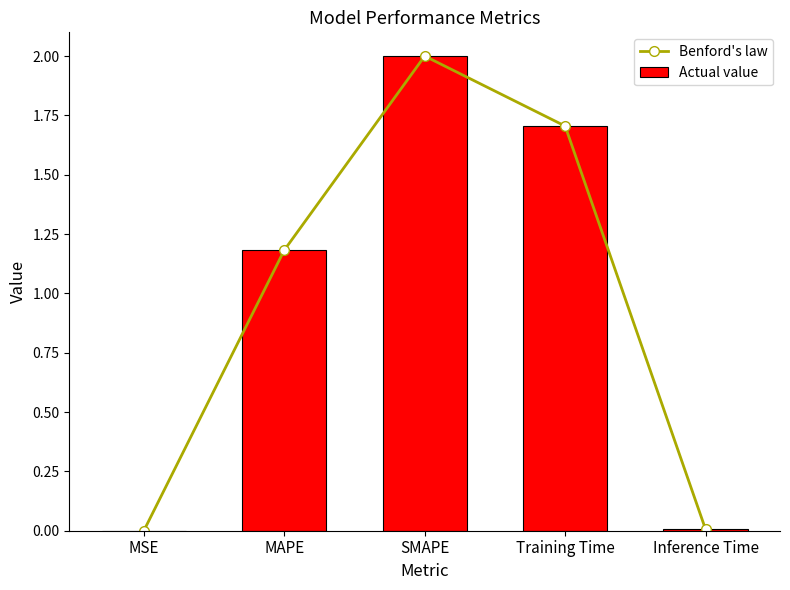

True or false: Benford's law has a value of 0.4 at SMAPE.

False